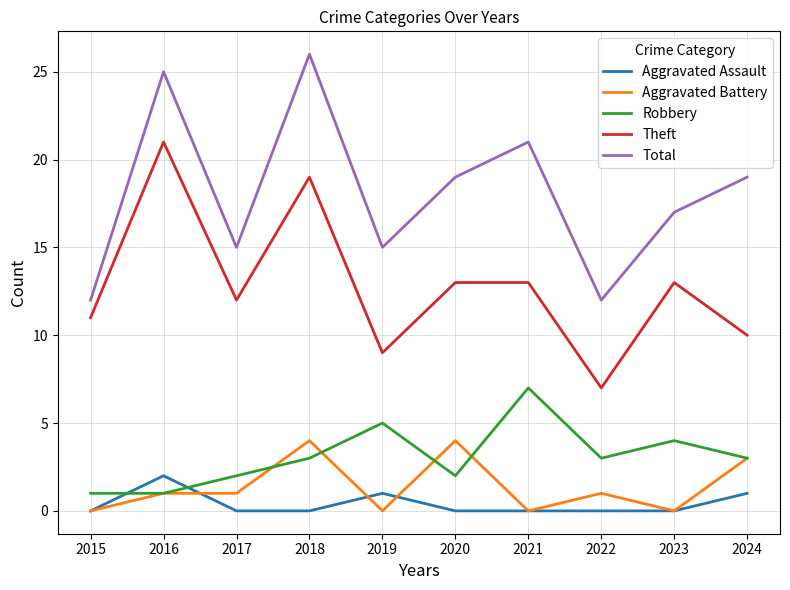

What is the difference between the highest and lowest values at 2016?

24